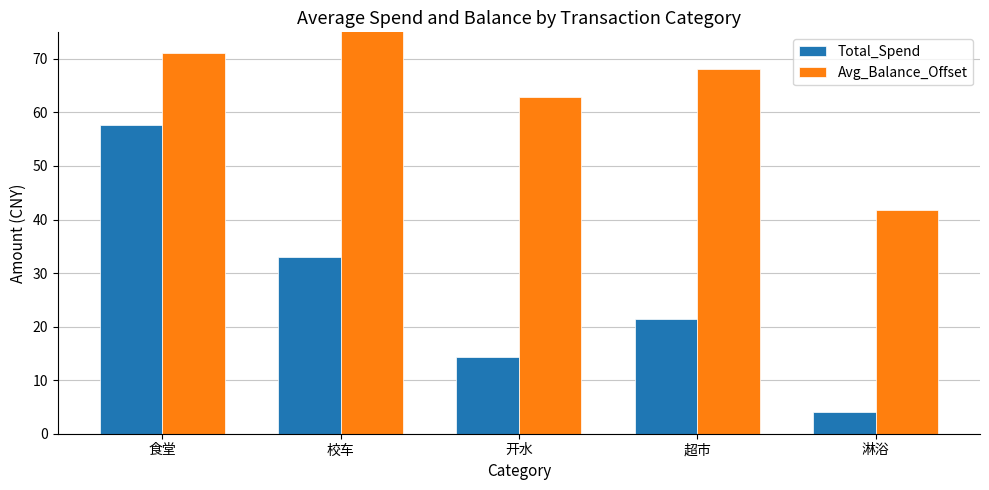

List the series in order of their overall mean, lowest first.

Total_Spend, Avg_Balance_Offset